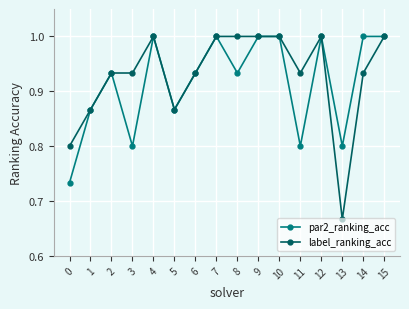

At which category does par2_ranking_acc reach its first local valley?

3